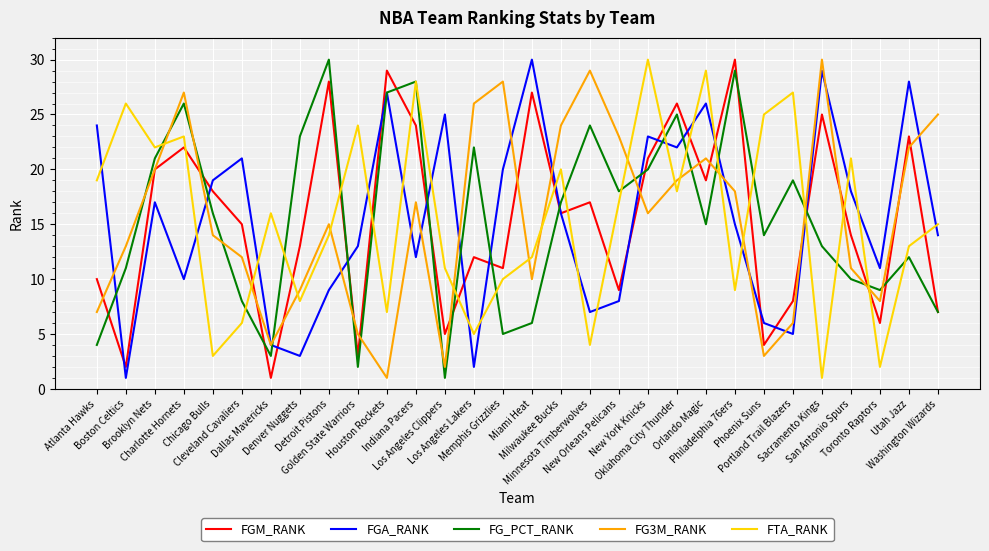

What is the difference between the maximum and minimum values in the FG_PCT_RANK series?

29